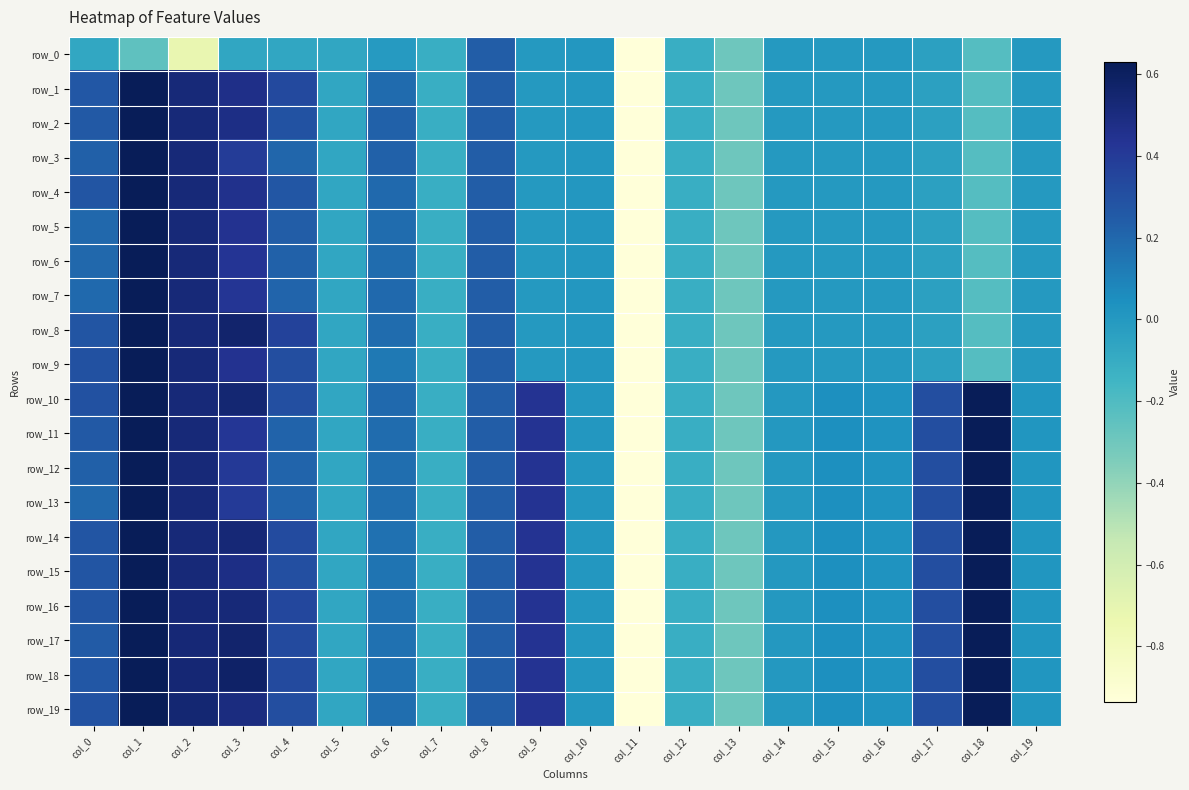

True or false: row_7 has a value of 0.4 at col_3.

True